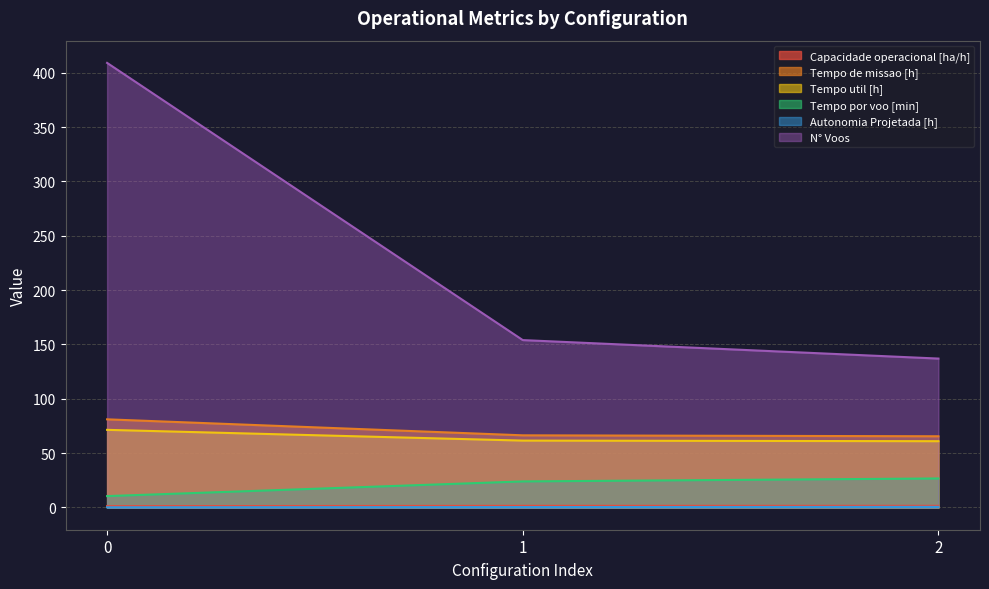

What is the difference between the Tempo util [h] values at 2 and 0?

10.4